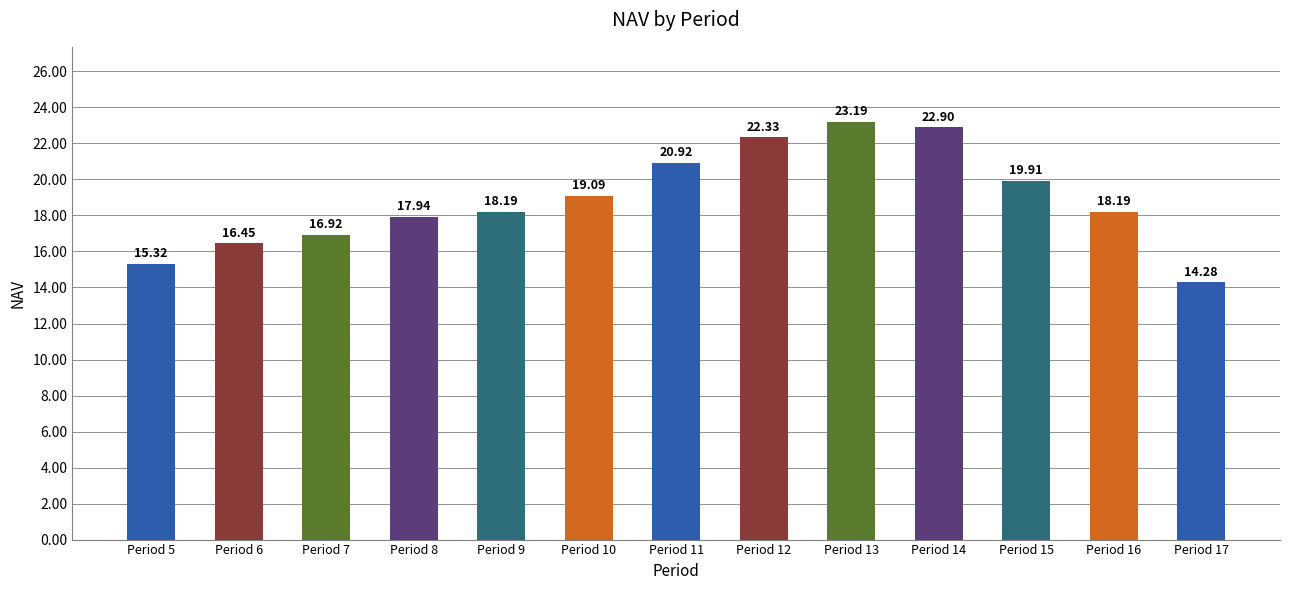

Which label corresponds to the largest value in the chart?

Period 13